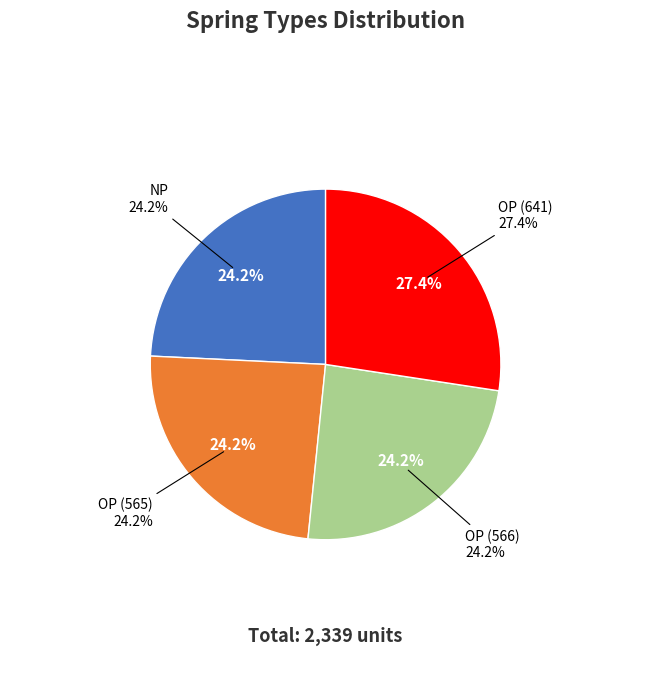

Is it true that OP (566) is 36% of the pie?

False